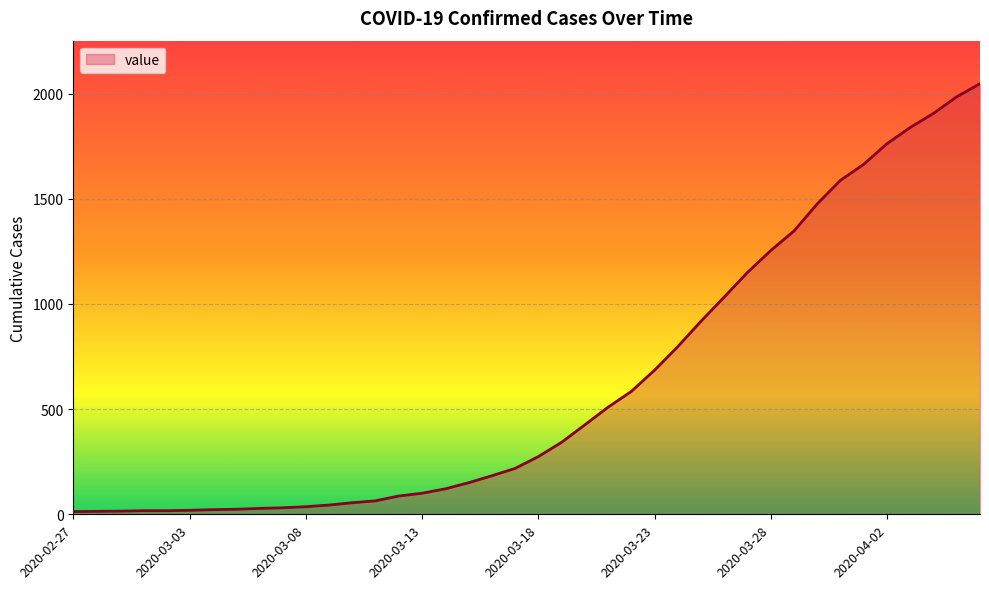

What is the maximum value shown in the chart?

2047